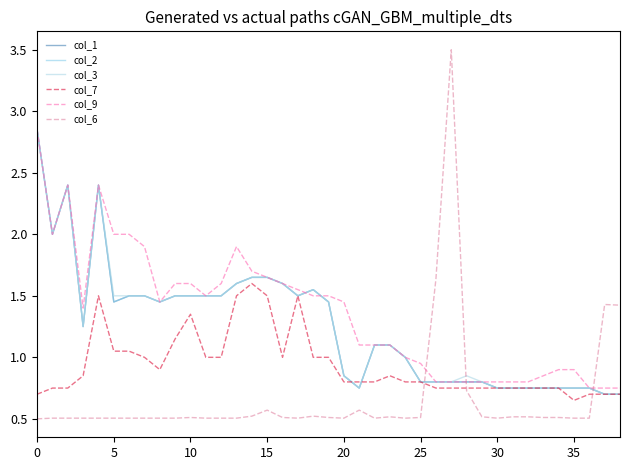

Does the chart have visible grid lines?

No